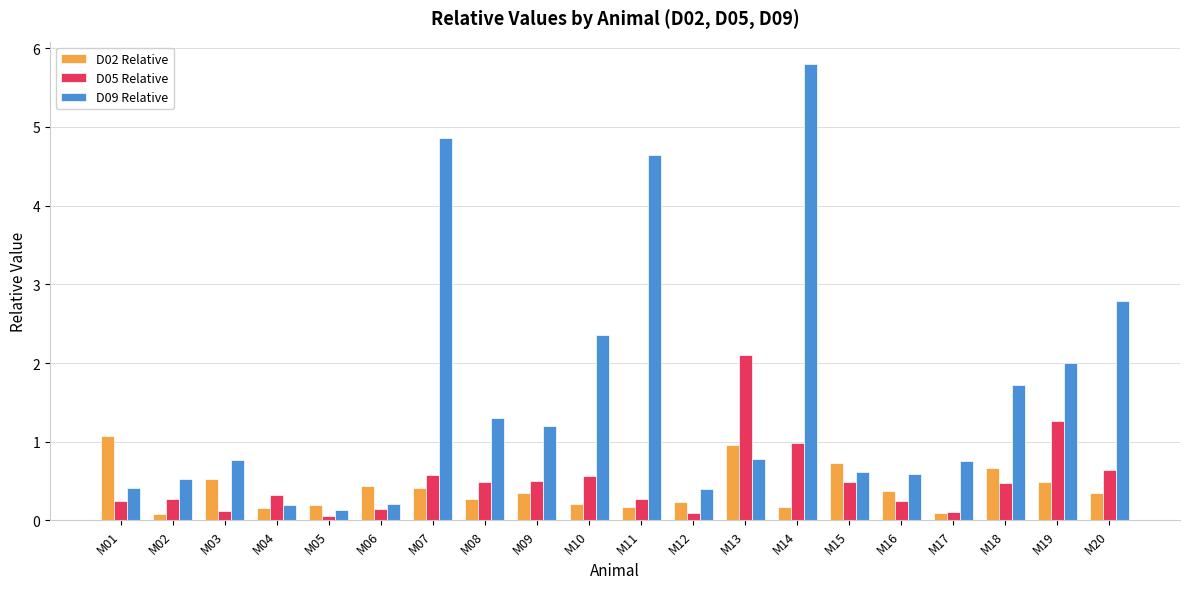

Which series has the largest range (max minus min)?

D09 Relative